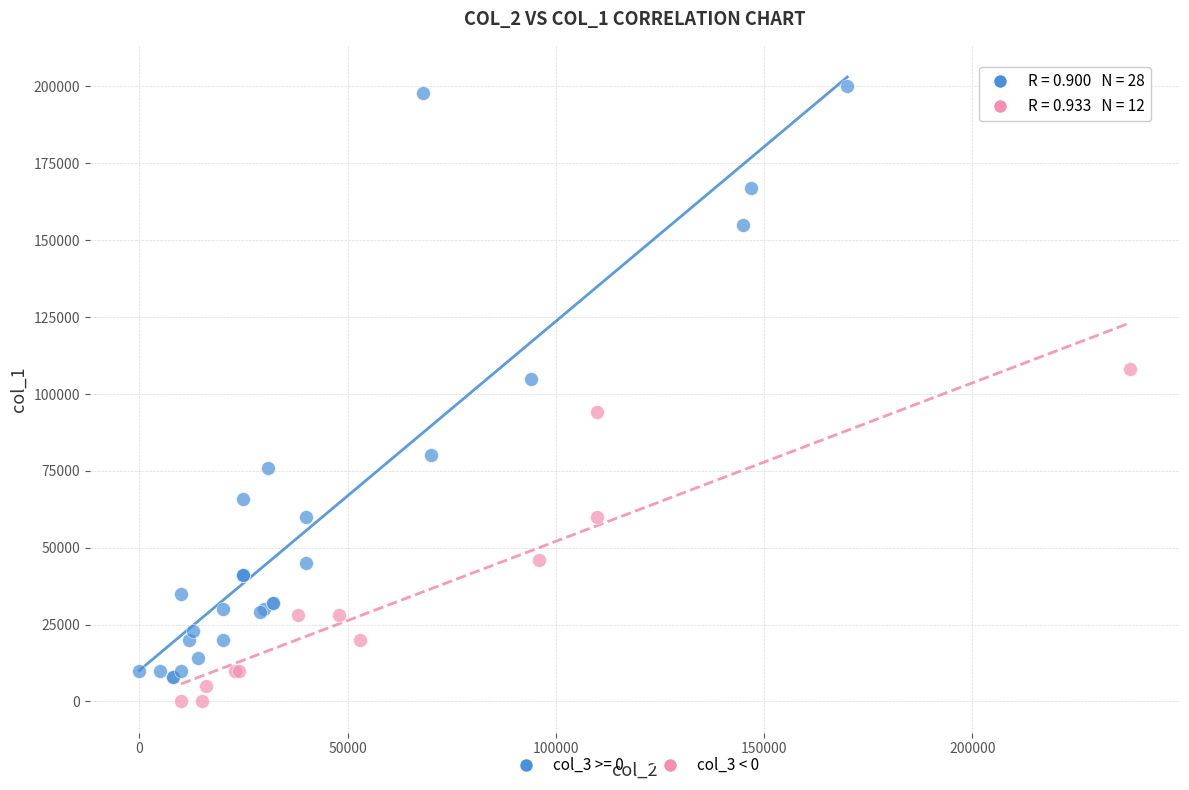

Which series contains the highest Y value?

col_3 >= 0